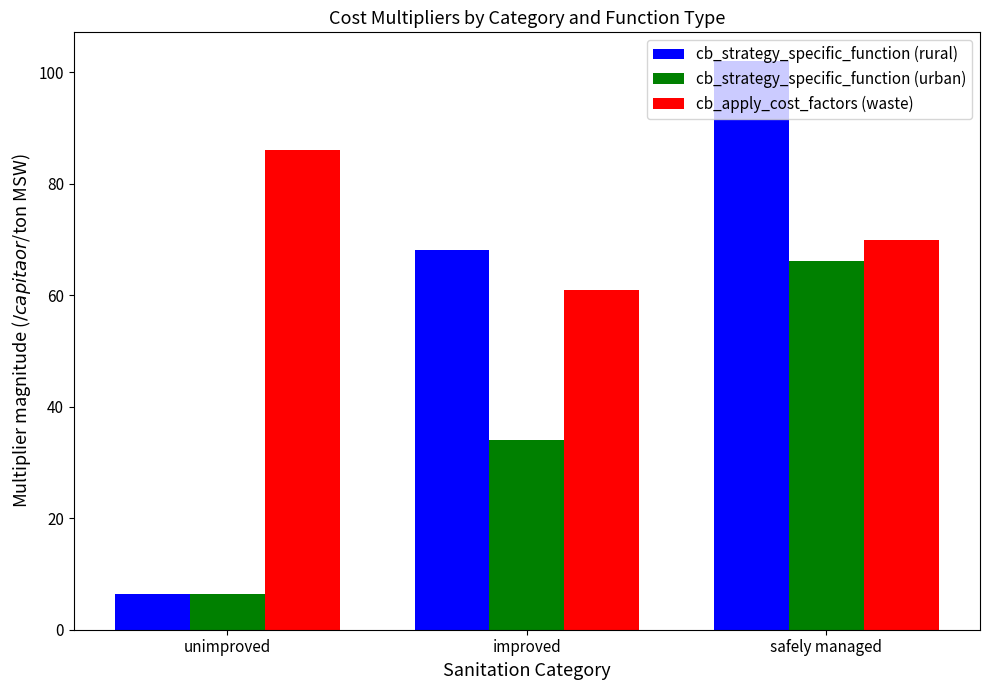

At which category does the chart reach its minimum across all series?

unimproved